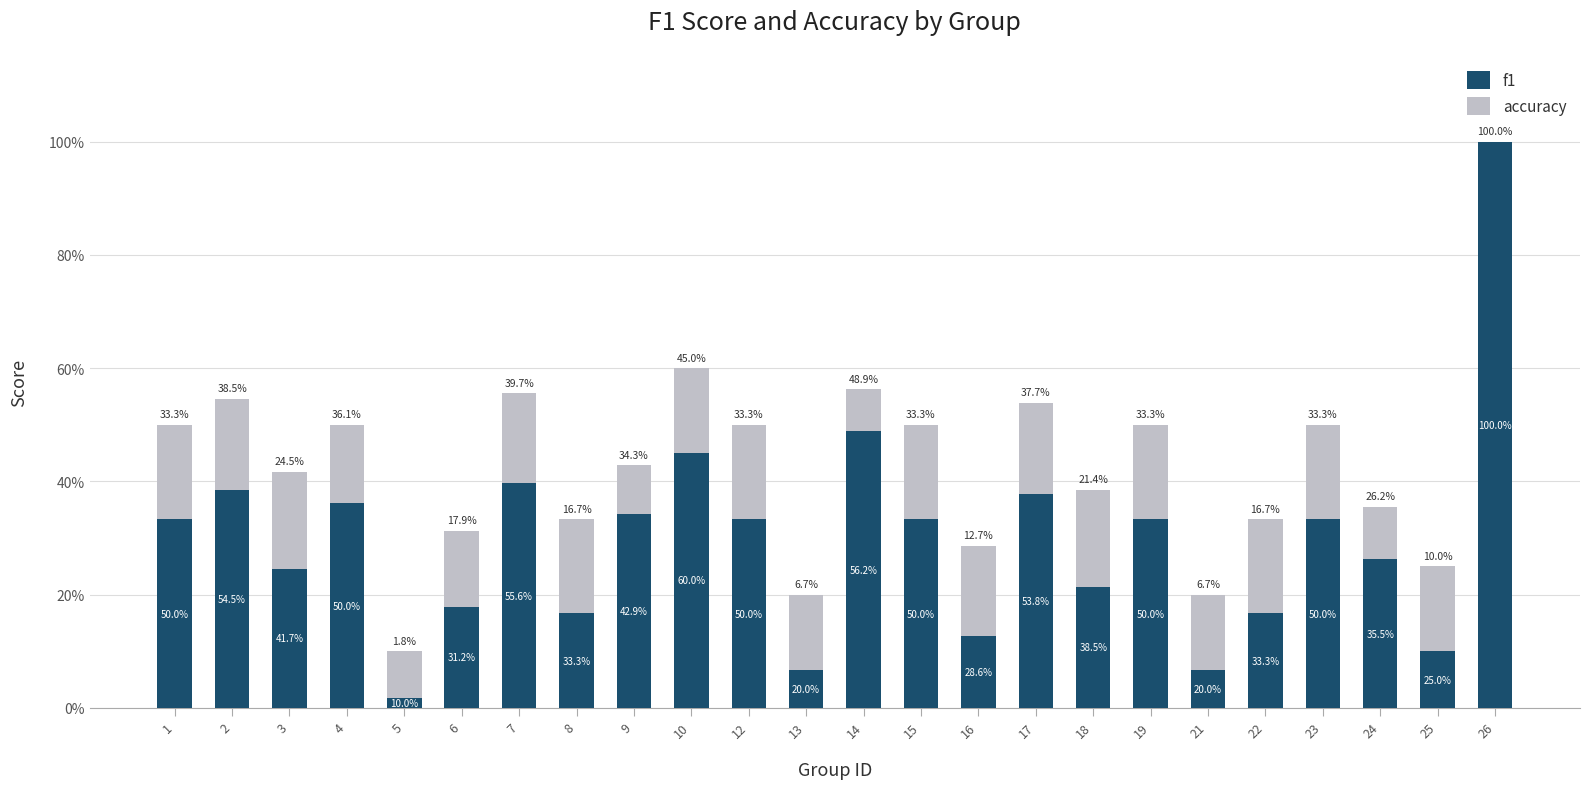

At 4, list the series in order from largest to smallest.

f1, accuracy